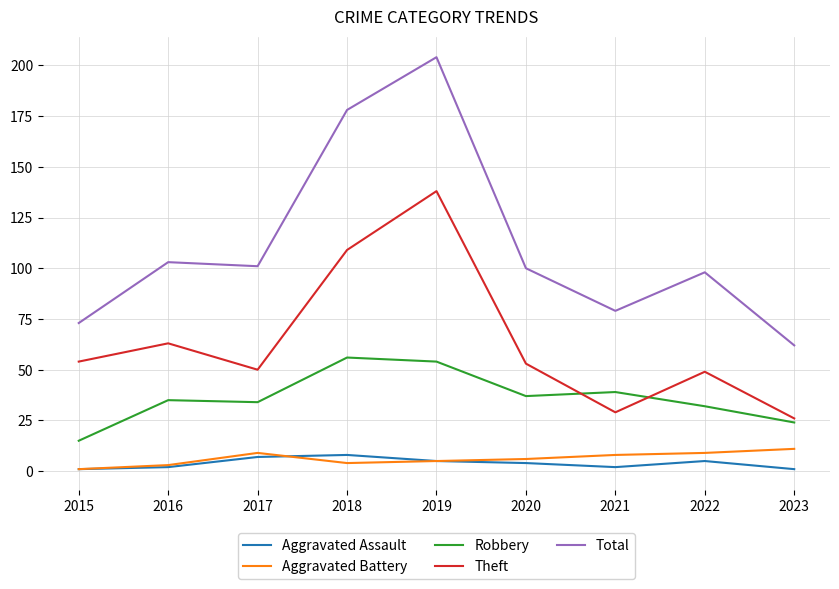

In Aggravated Battery, how many points are higher than both neighbors (excluding endpoints)?

1